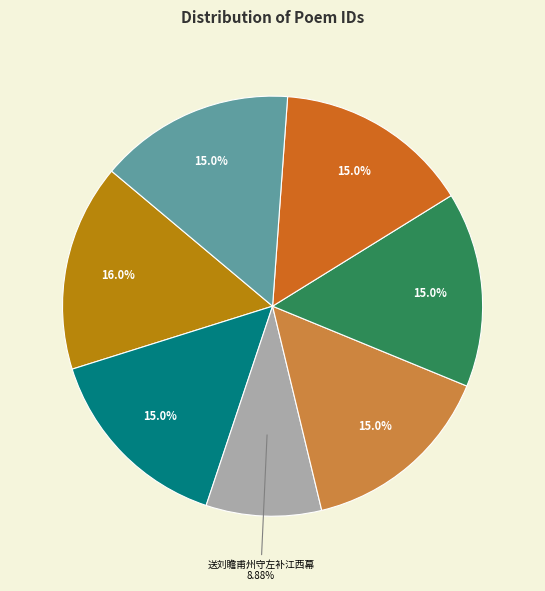

How many segments does this pie chart have?

7